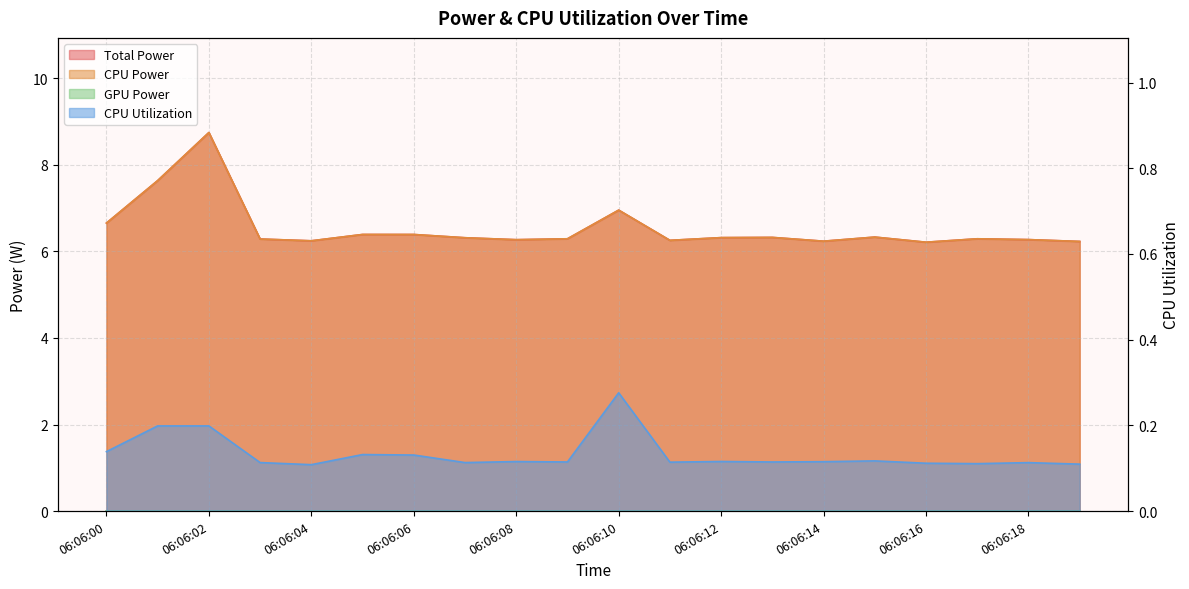

At how many categories does at least one series exceed 5?

20